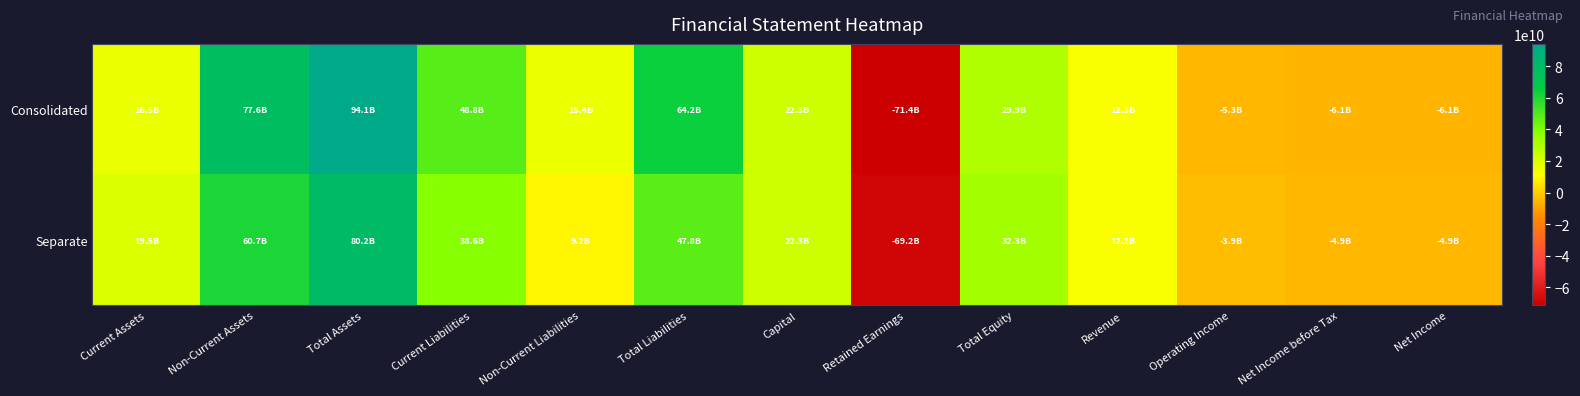

Rank the series by their average value, from lowest to highest.

Separate, Consolidated